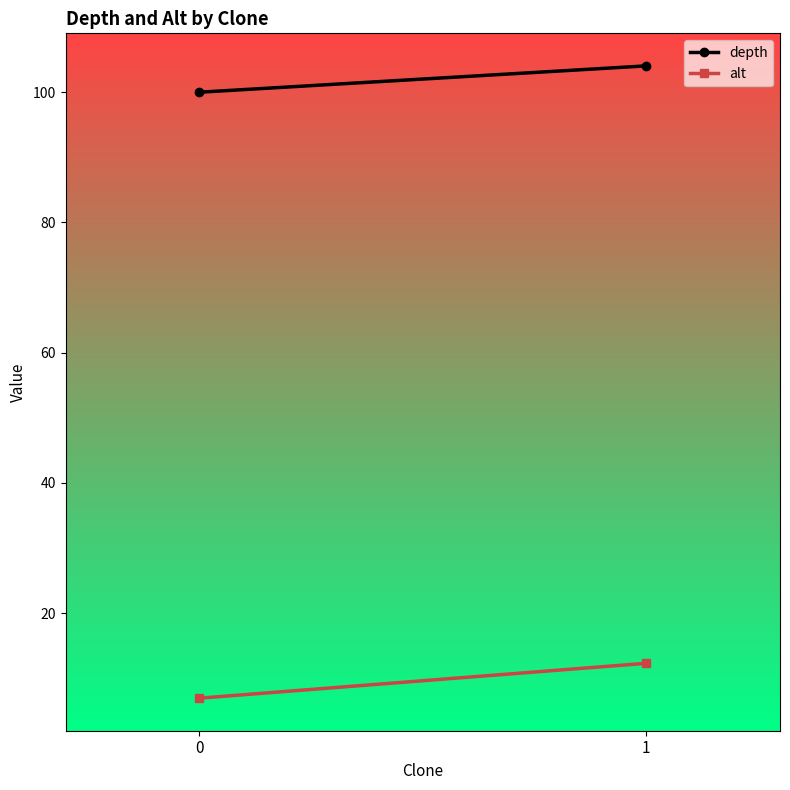

List the labels in order of alt value, smallest first.

0, 1